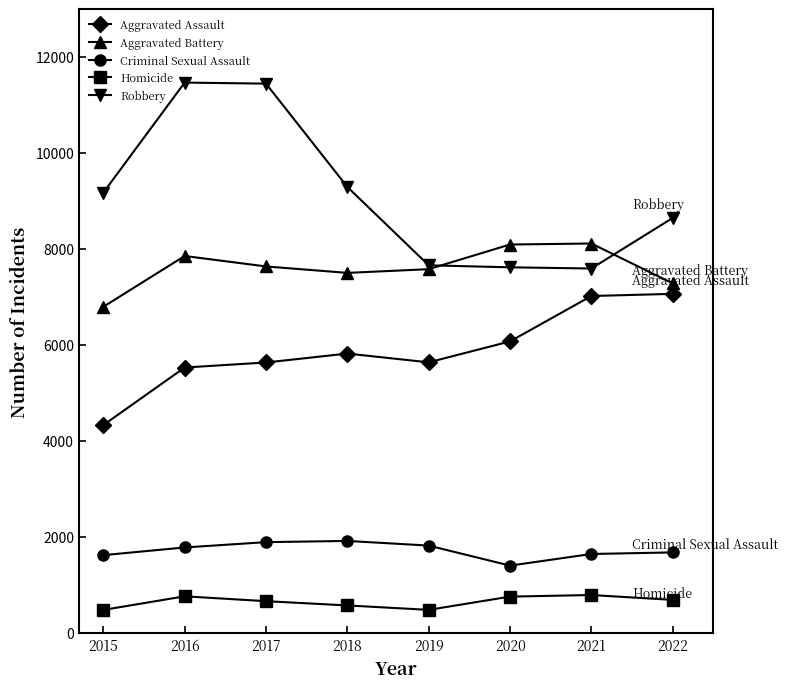

The Aggravated Assault series shows 9440 at 2022. True or false?

False